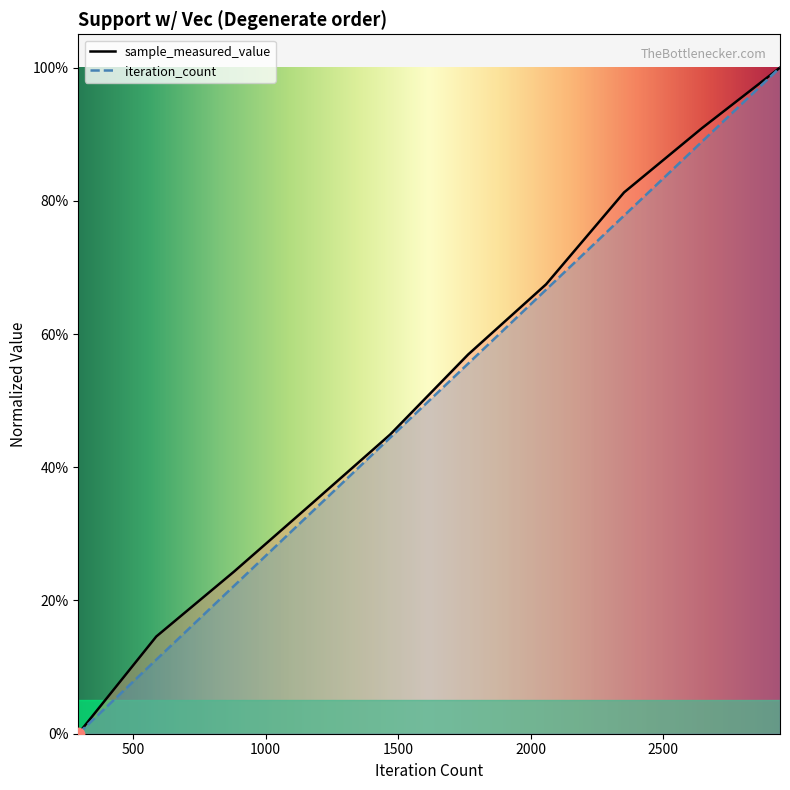

What are all the series names shown in the legend?

sample_measured_value, iteration_count